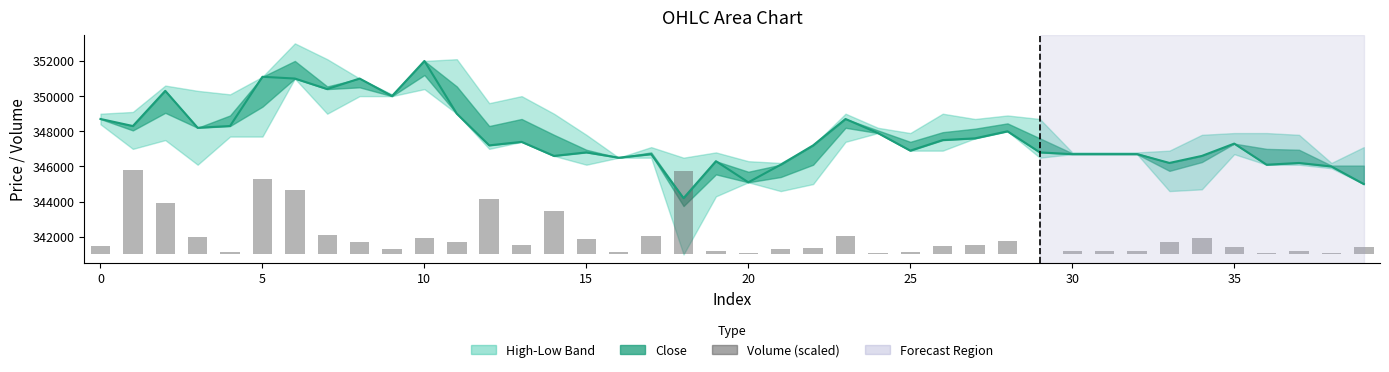

What is the maximum value for Close Line?

352000.0